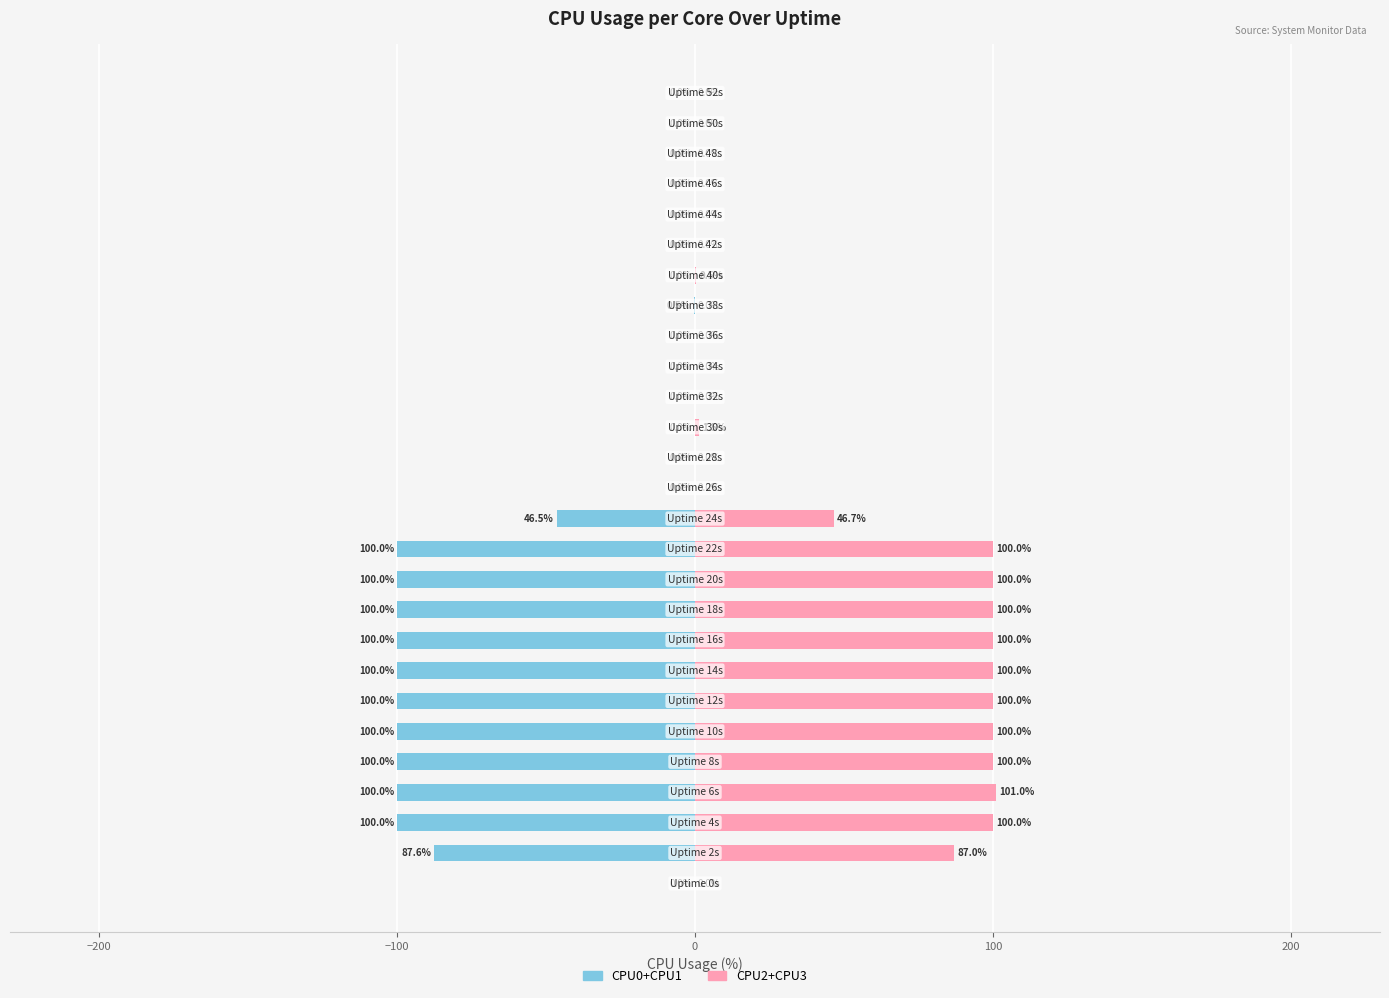

Between 7 and 11, which series saw the biggest shift?

CPU0+CPU1